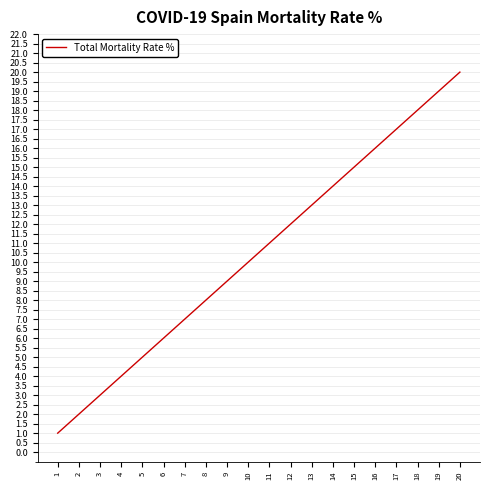

Which label corresponds to the smallest value in the chart?

1